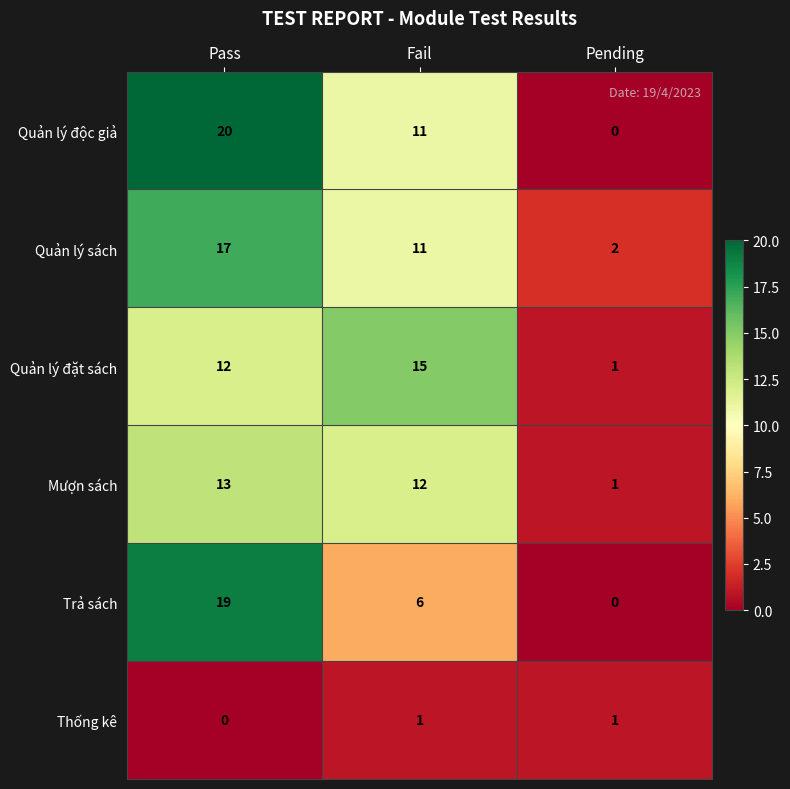

Read the Quản lý đặt sách value at Fail, to the nearest 5.

15